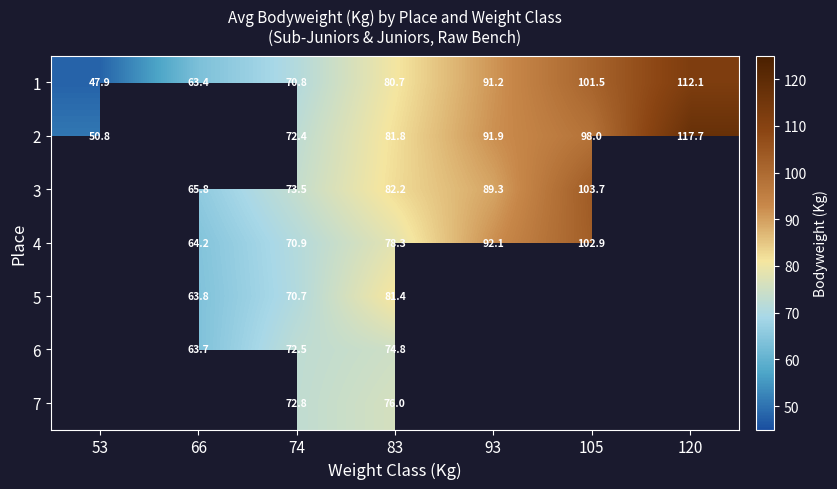

Rank the categories by 1 value from lowest to highest.

53, 66, 74, 83, 93, 105, 120